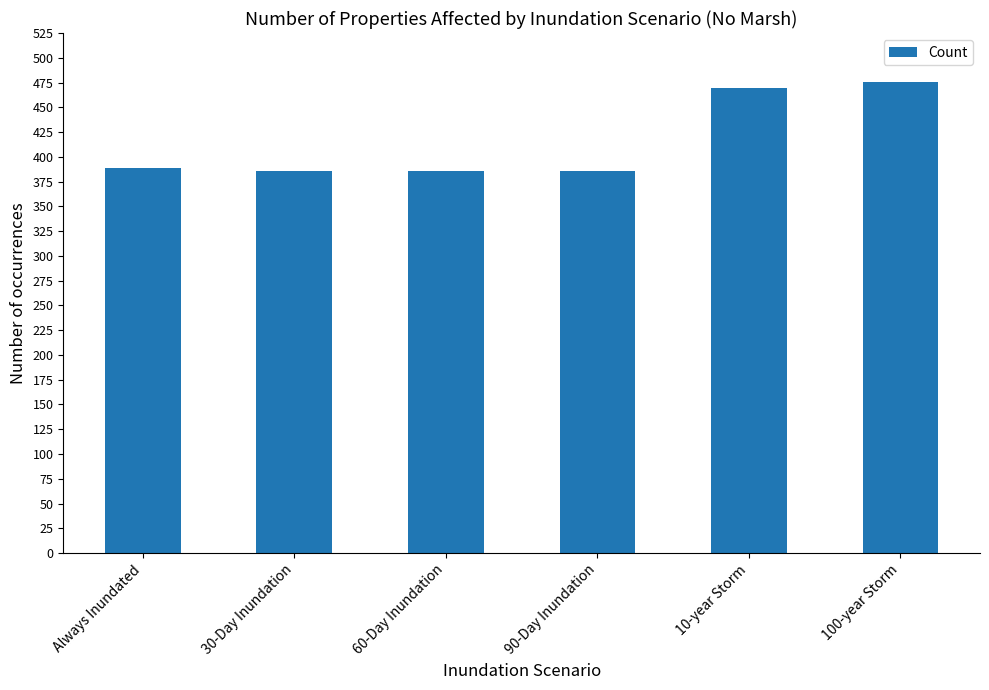

The value at 10-year Storm is 671. True or false?

False